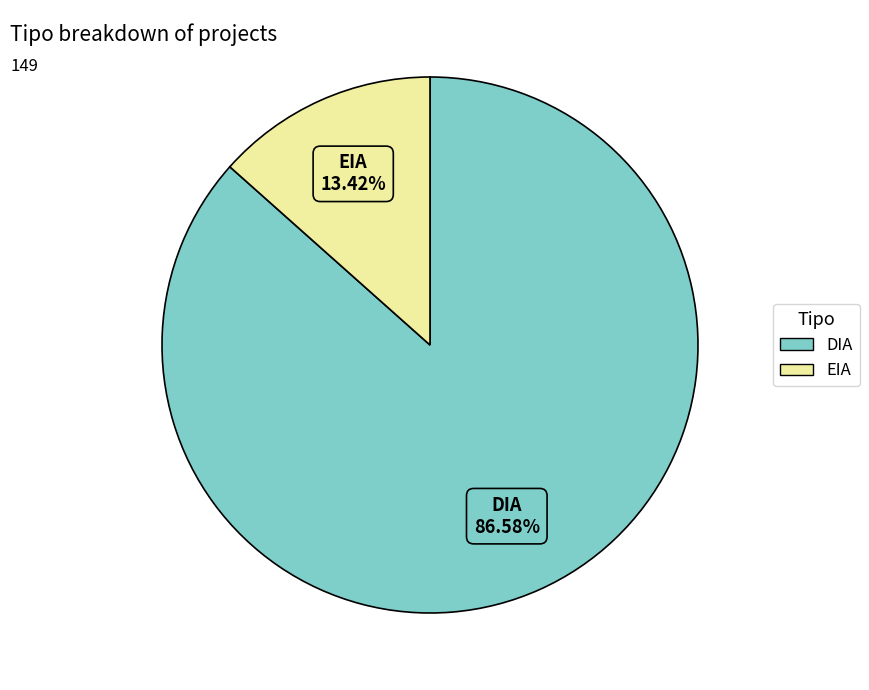

What is the majority slice?

DIA